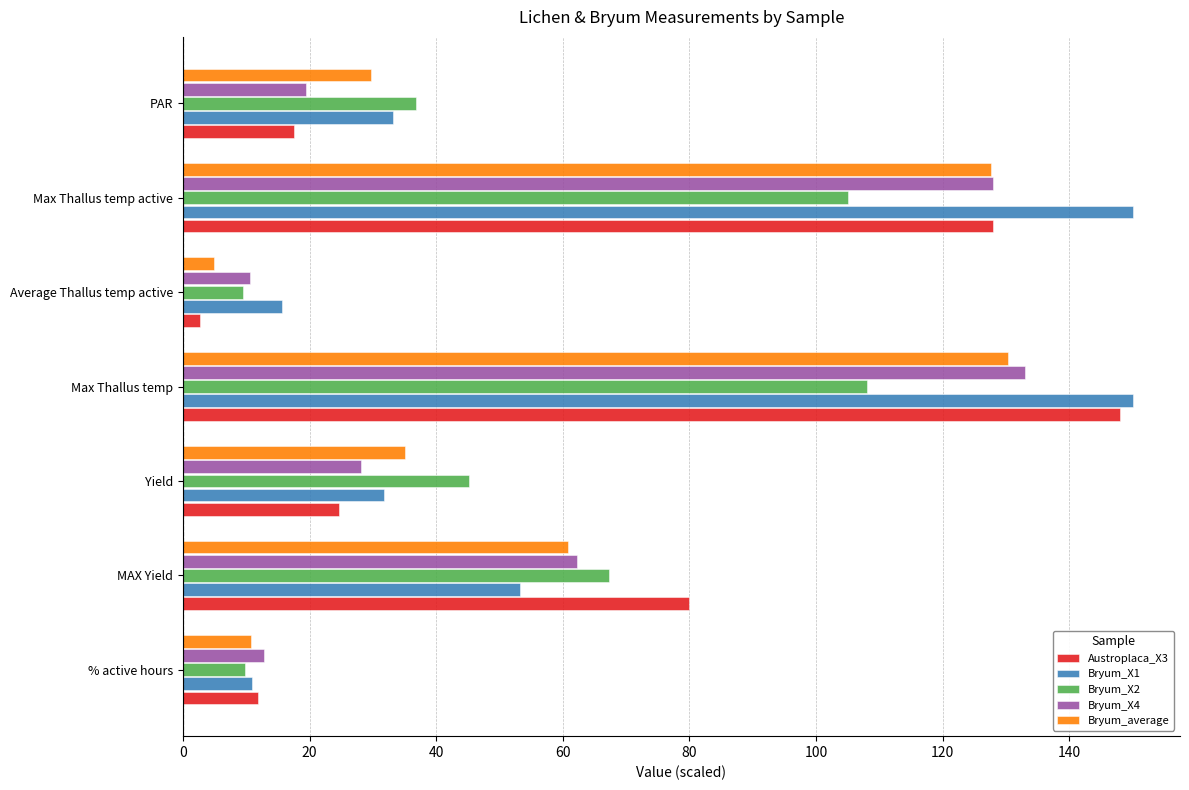

List the series in order of their peak value, lowest first.

Bryum_X2, Bryum_average, Bryum_X4, Austroplaca_X3, Bryum_X1